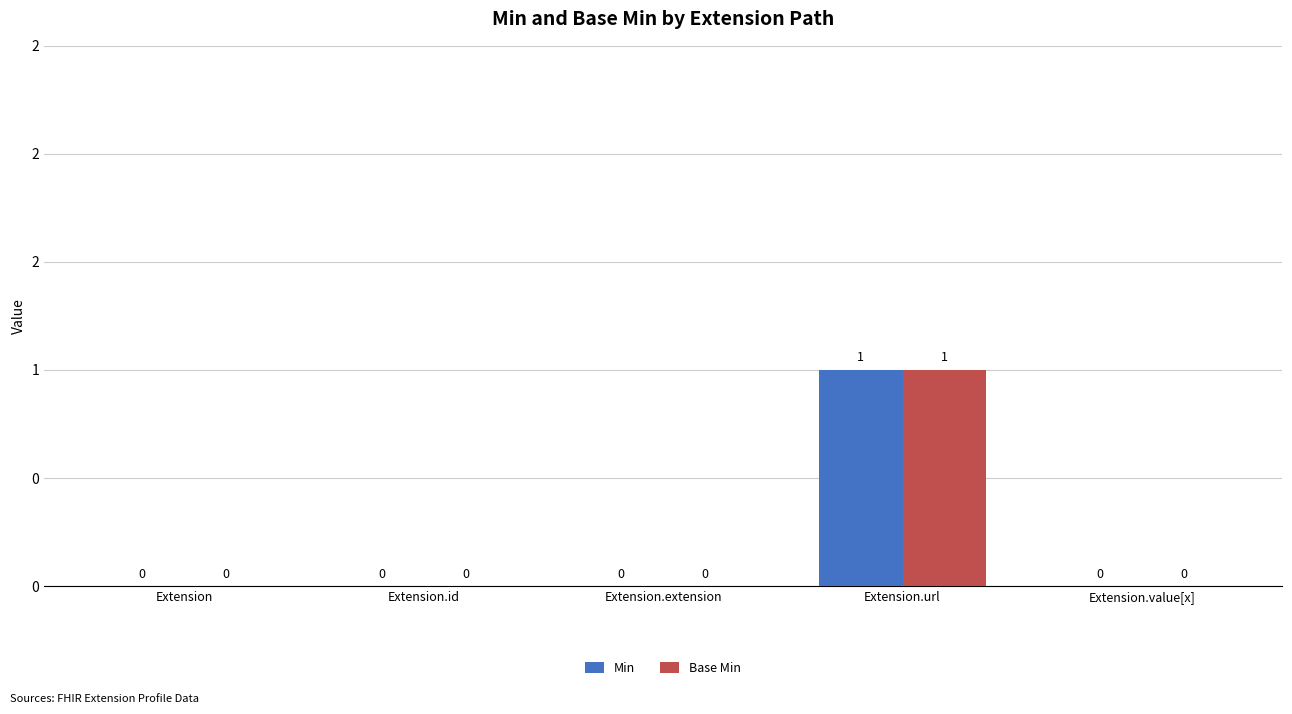

Rank the categories by Base Min value from highest to lowest.

Extension.url, Extension, Extension.id, Extension.extension, Extension.value[x]